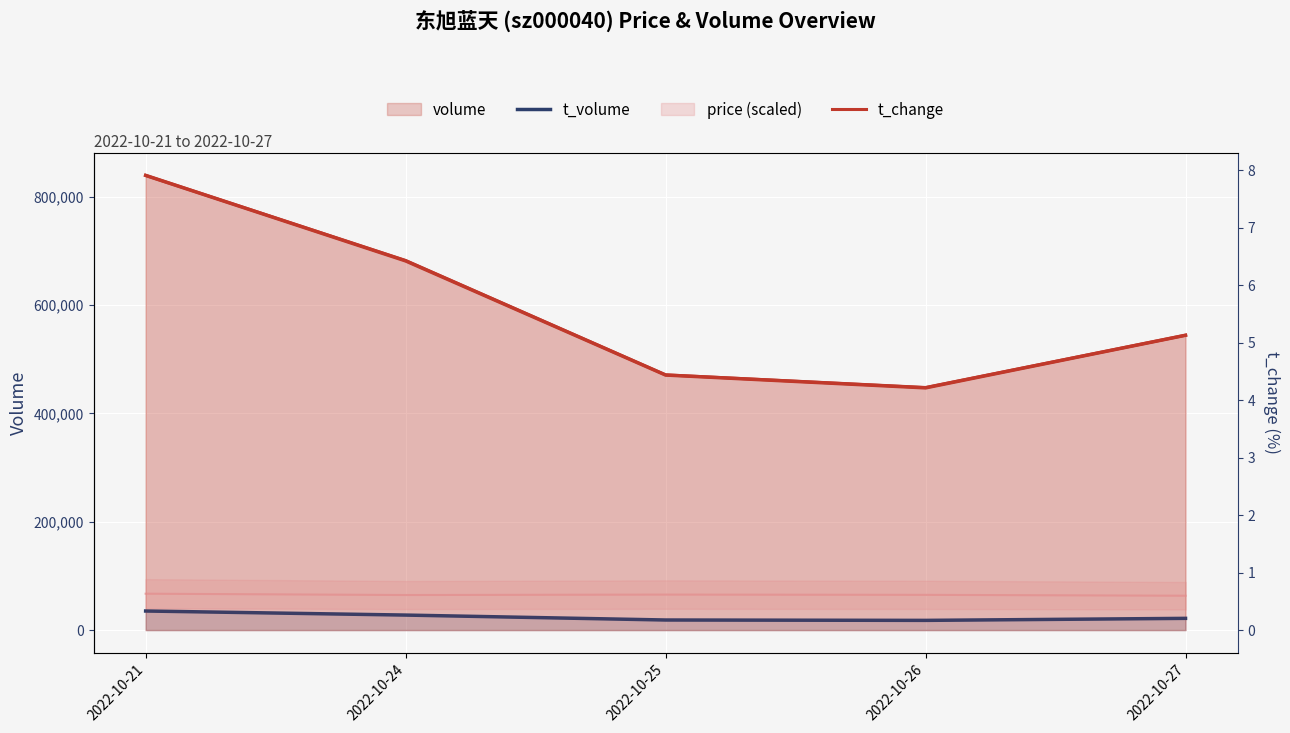

The t_volume series shows 17917.0 at 2022-10-26. True or false?

True